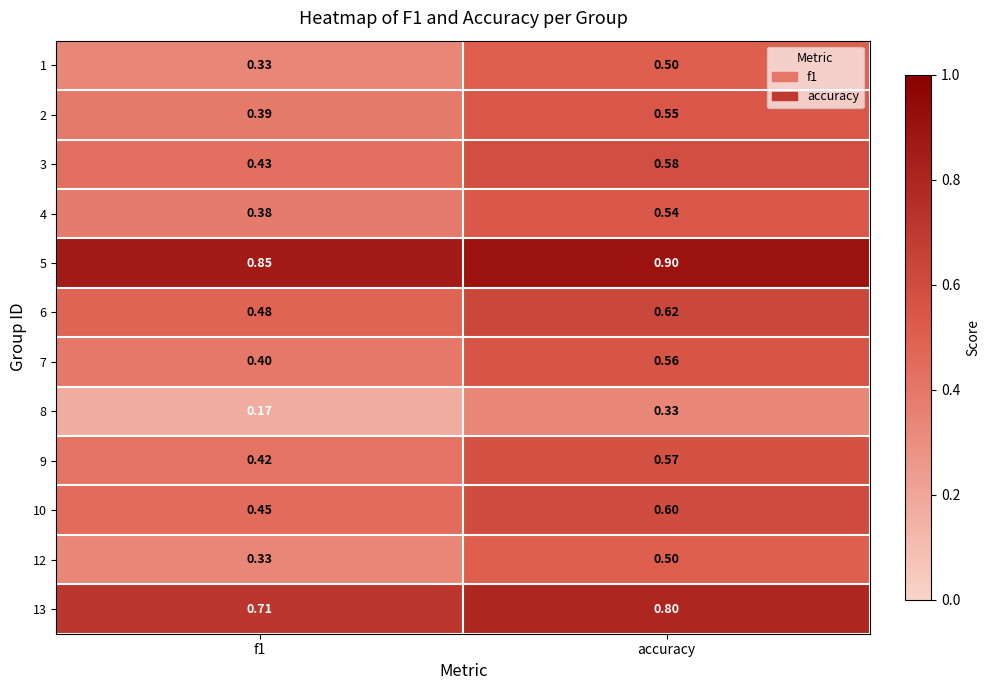

Which category has the highest value in the 9 series?

accuracy